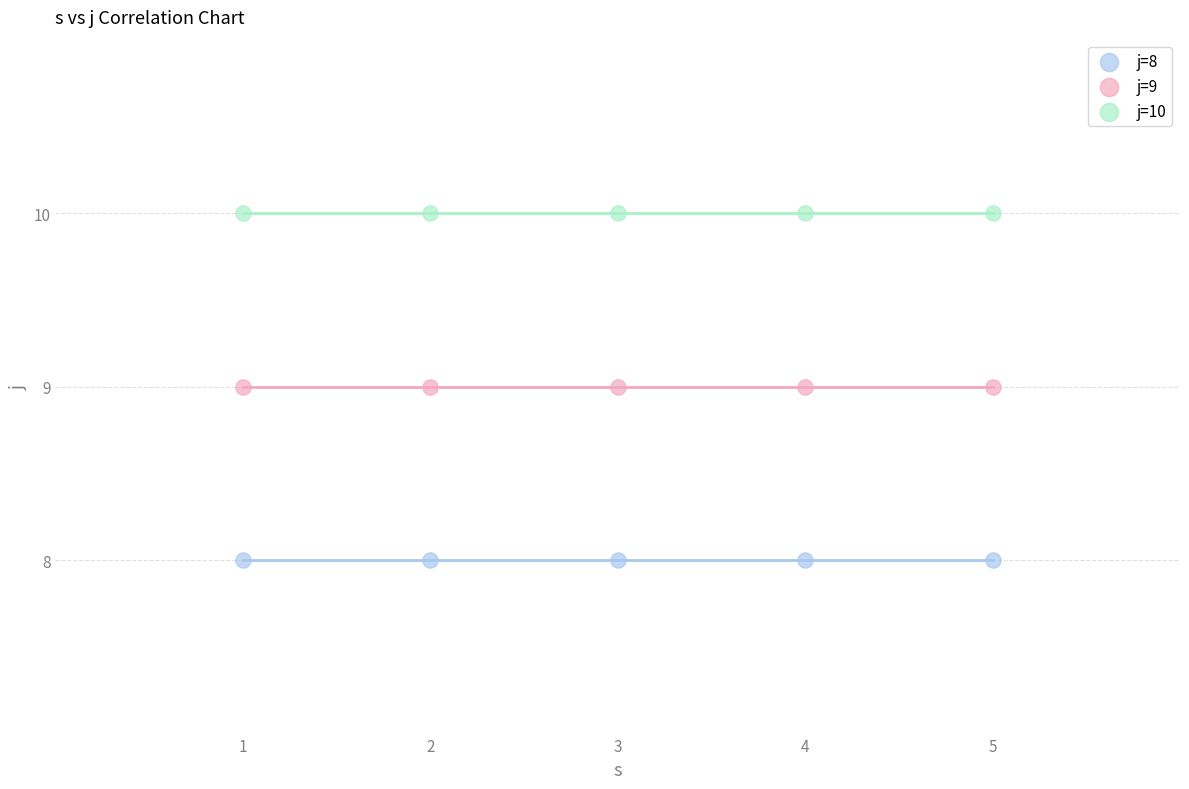

Which series reaches the maximum Y coordinate?

j=10